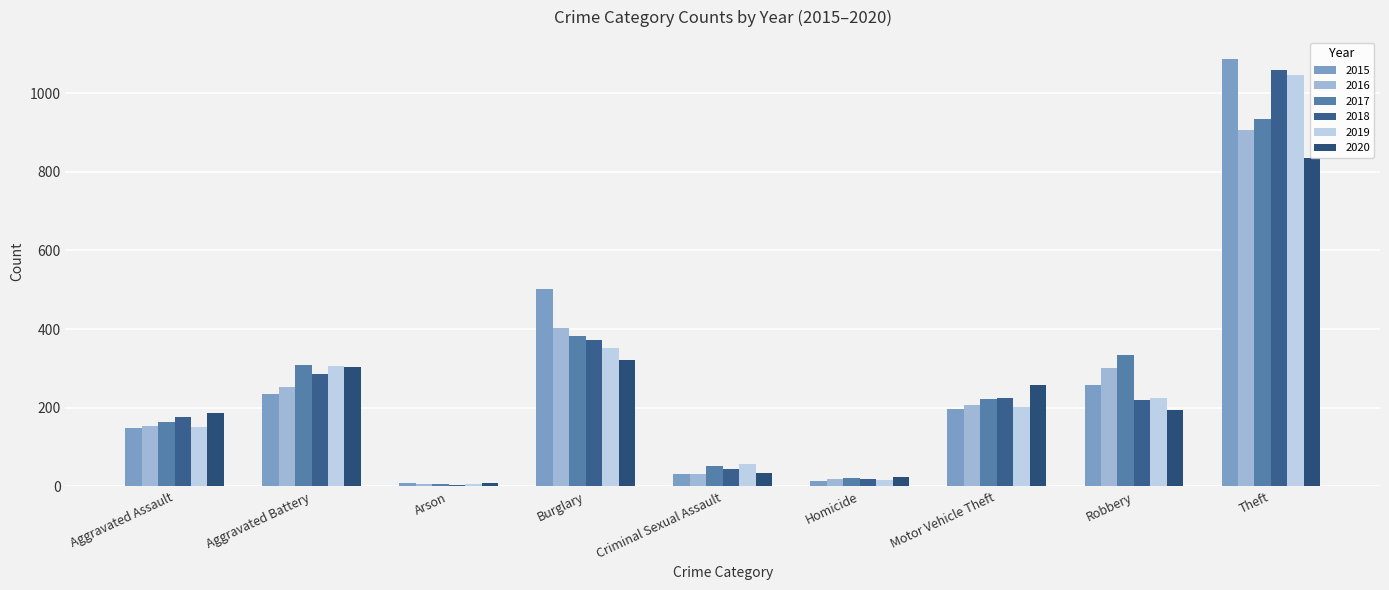

Is it true that 2018 equals 115 at Robbery?

False